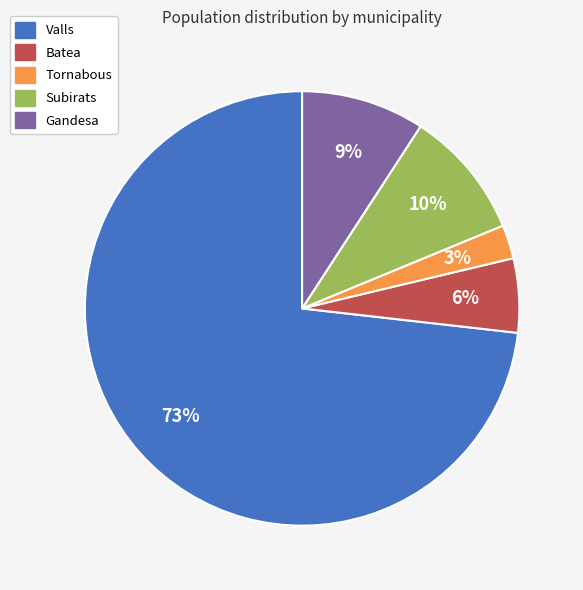

Which slice represents more than half of the pie?

Valls